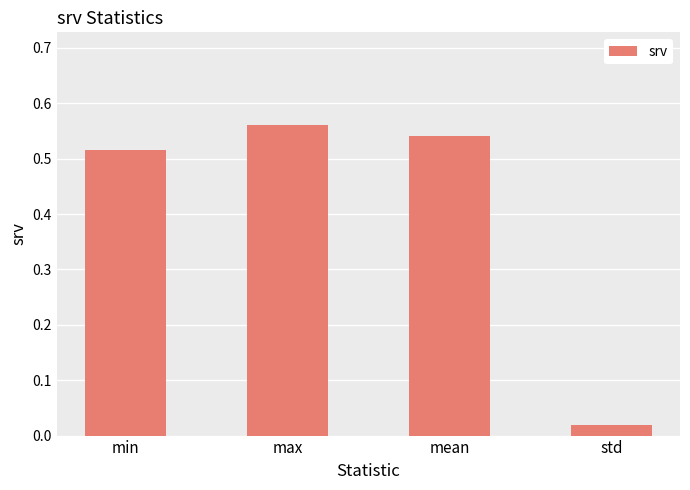

What is the label of the 3rd bar from the left?

mean